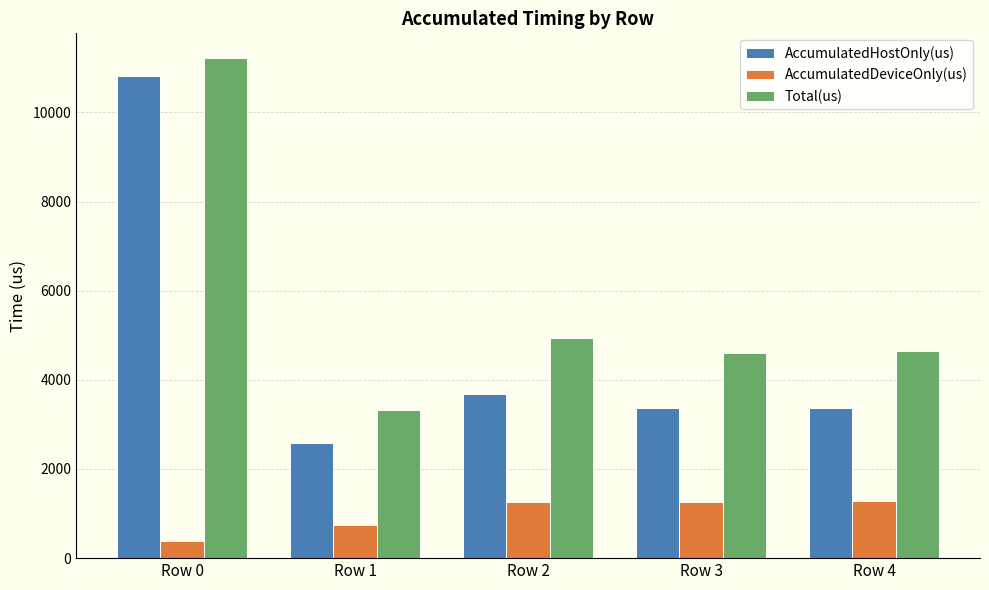

At which category is the sum across all series the highest?

Row 0